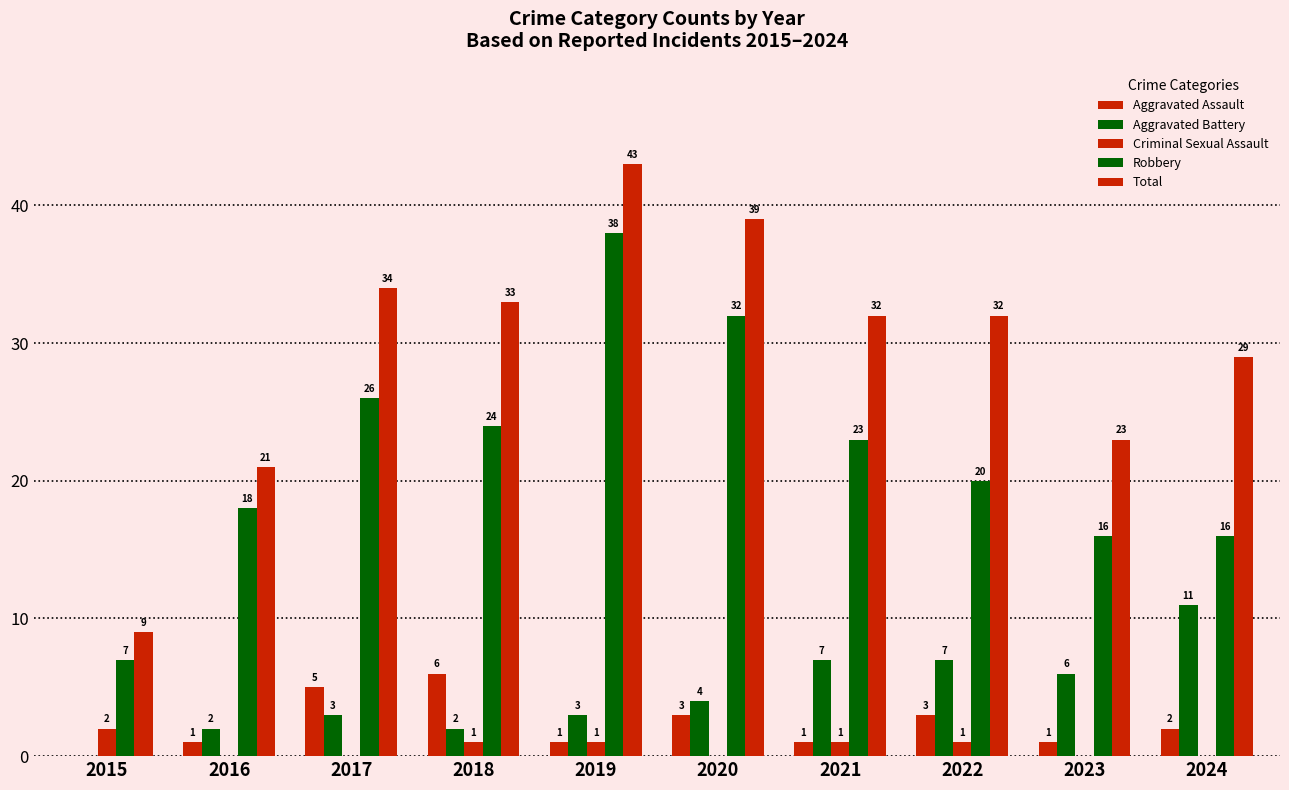

The value of Aggravated Battery at 2021 is 7. True or false?

True